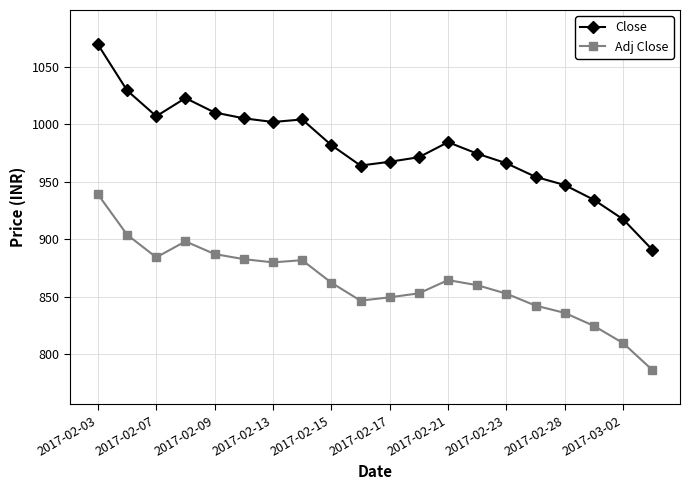

True or false: Close and Adj Close intersect in this chart.

False